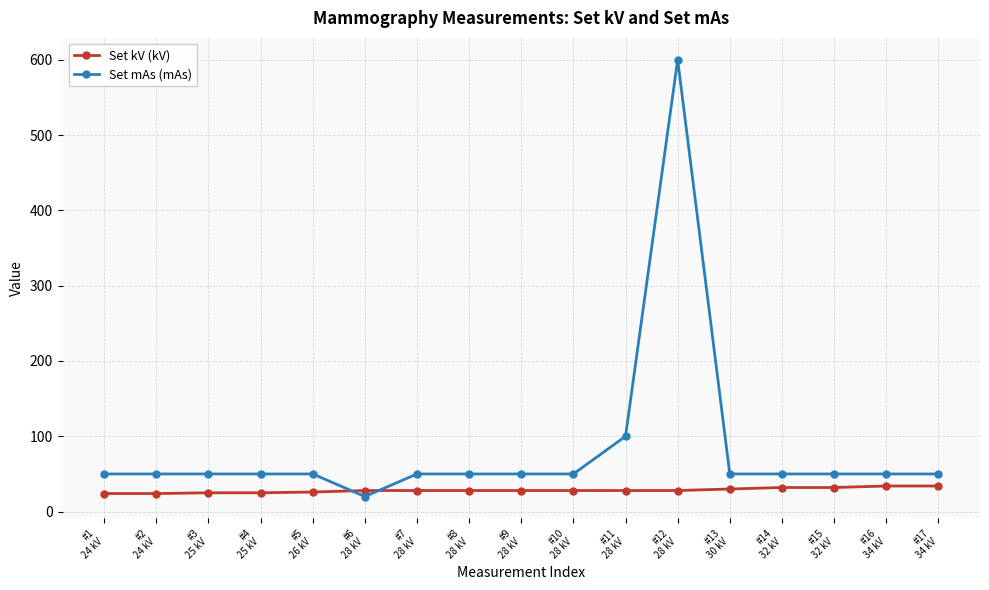

Which series has the largest total across all categories?

Set mAs (mAs)